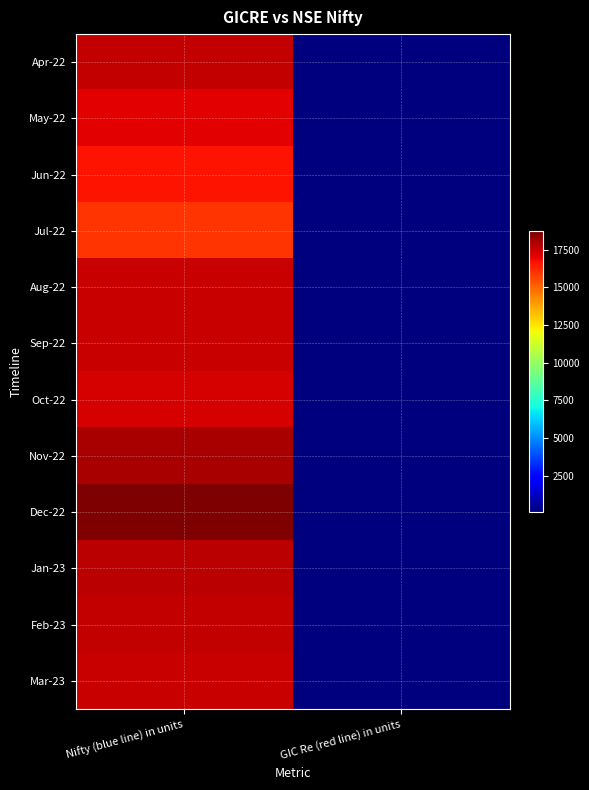

Rank the series at Nifty (blue line) in units from lowest to highest value.

Jul-22, Jun-22, May-22, Oct-22, Aug-22, Sep-22, Mar-23, Apr-22, Feb-23, Jan-23, Nov-22, Dec-22